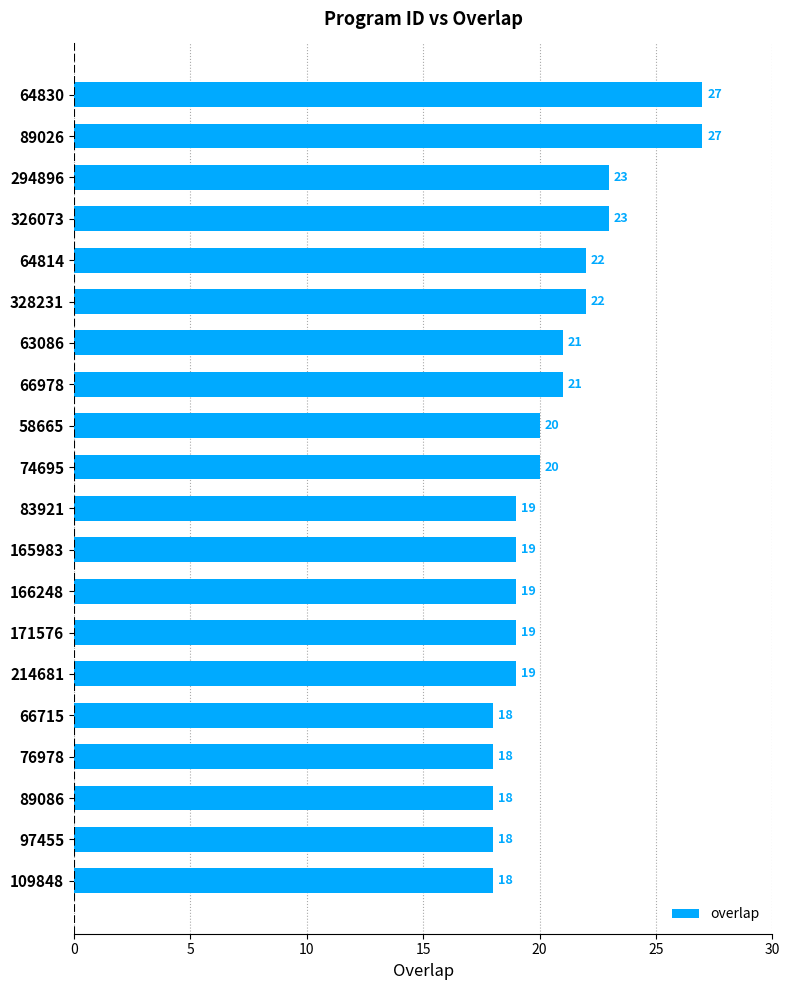

The value at 66715 is 18. True or false?

True